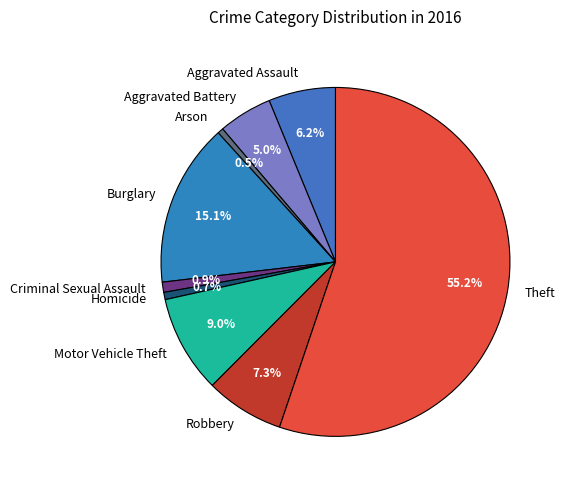

The Homicide slice represents 12% of the pie. True or false?

False